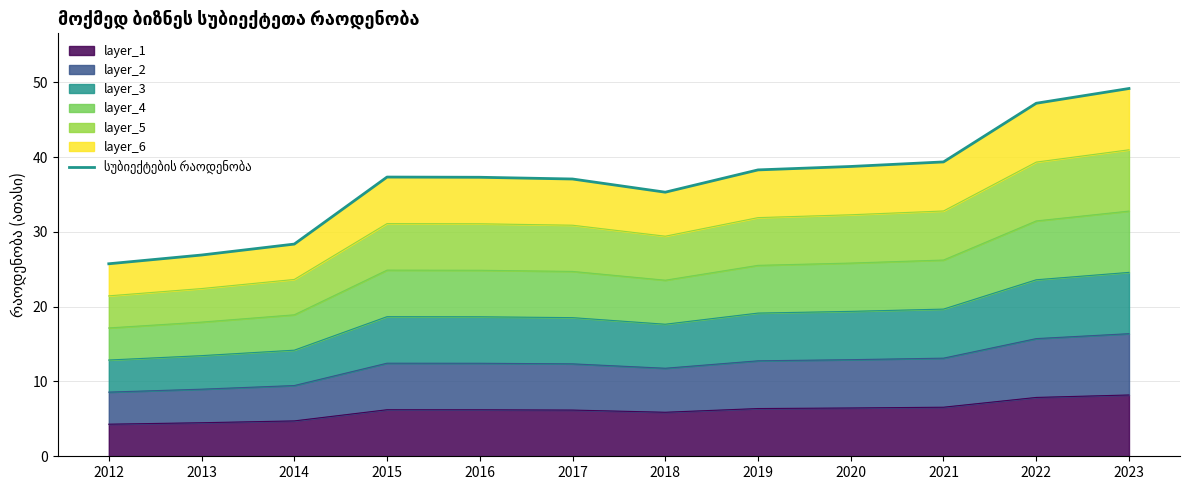

Rank the categories by value from lowest to highest.

2012, 2013, 2014, 2018, 2017, 2016, 2015, 2019, 2020, 2021, 2022, 2023